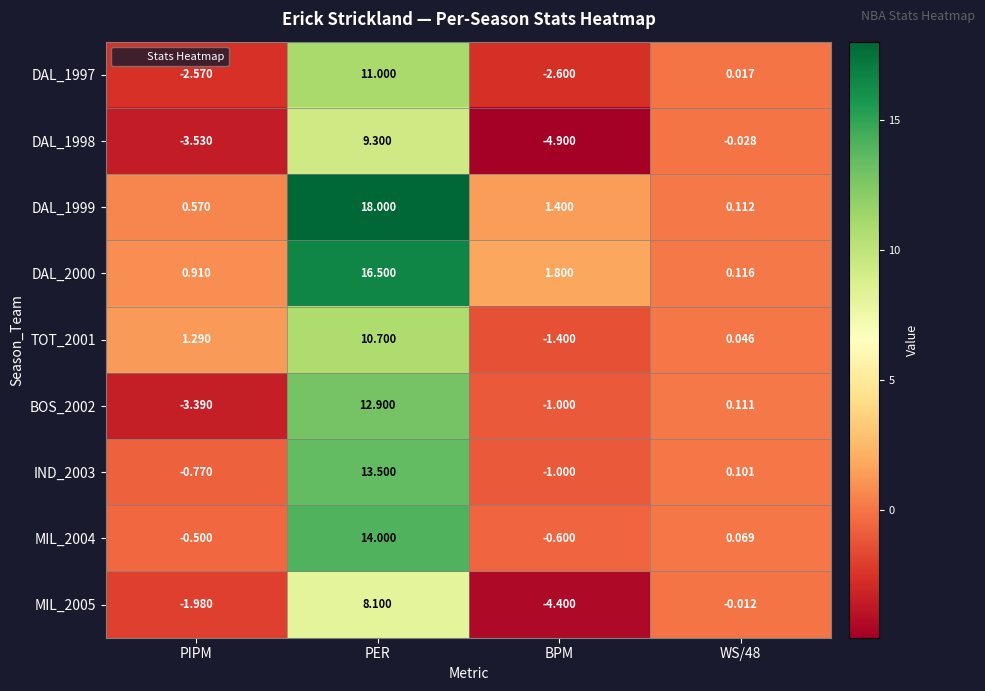

Is the value of MIL_2005 at PER greater than the value of DAL_1999 at WS/48?

Yes